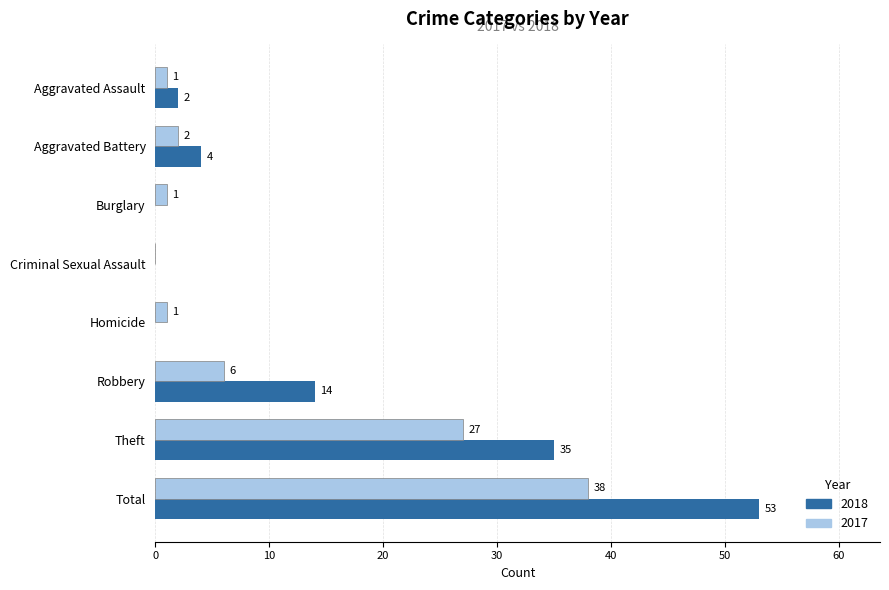

Where is 2018 nearest to the value 26?

Theft